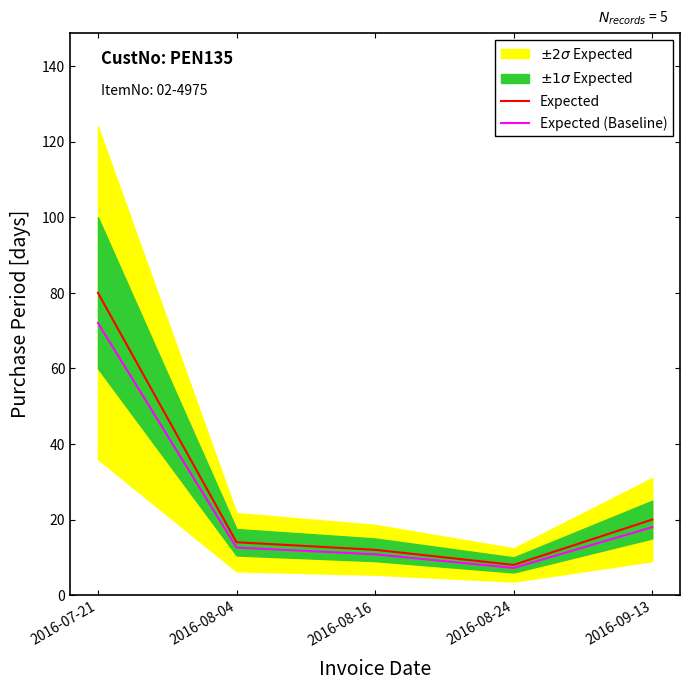

What is the sum of all Expected values?

134.0